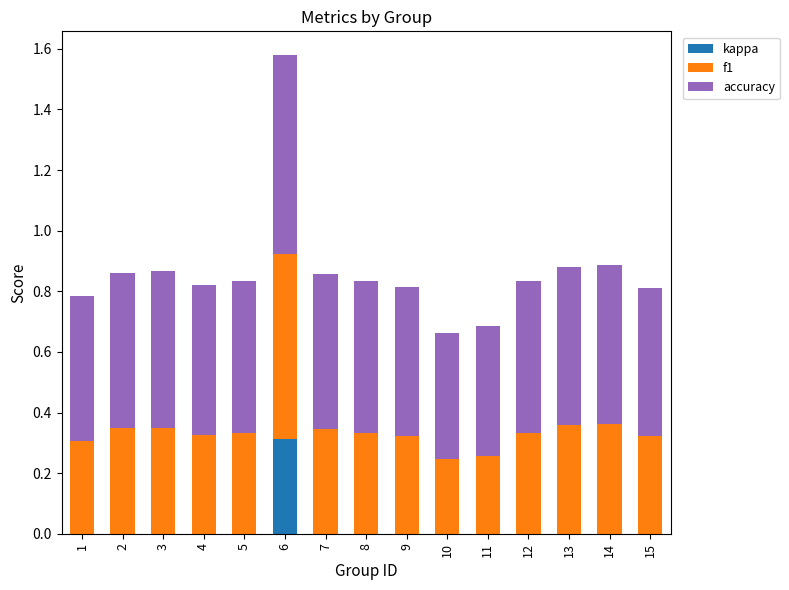

Are the bars grouped side by side (vs. stacked)?

No